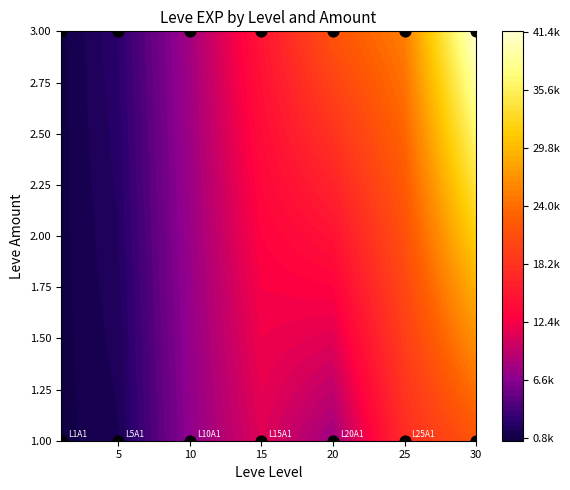

Which series has the largest total across all categories?

3